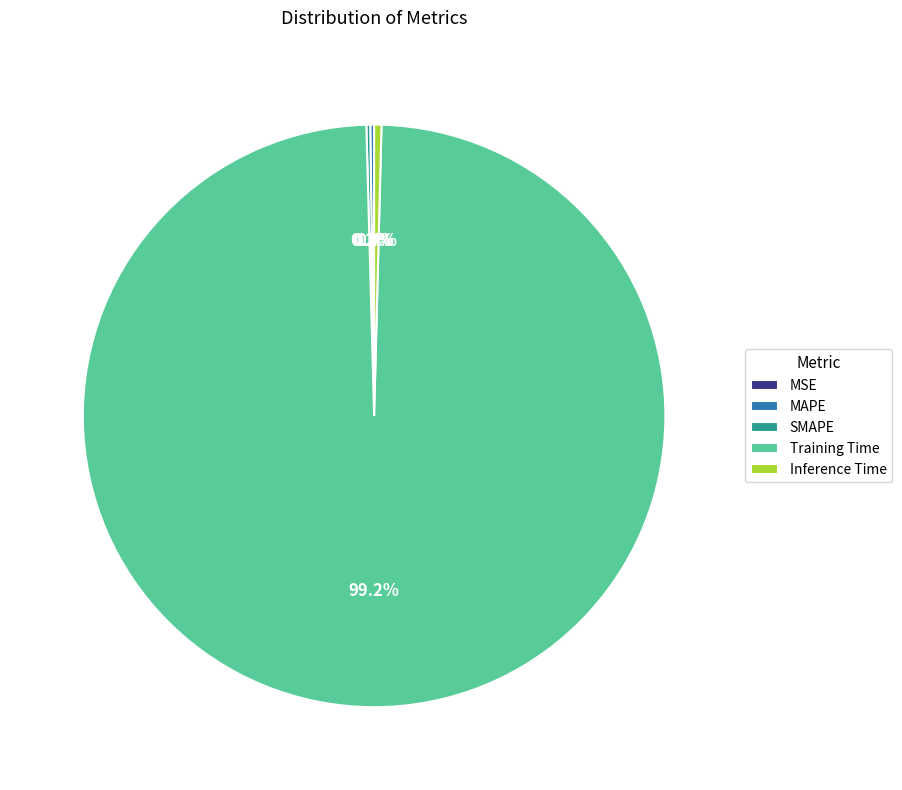

True or false: Inference Time accounts for 11% of the total.

False